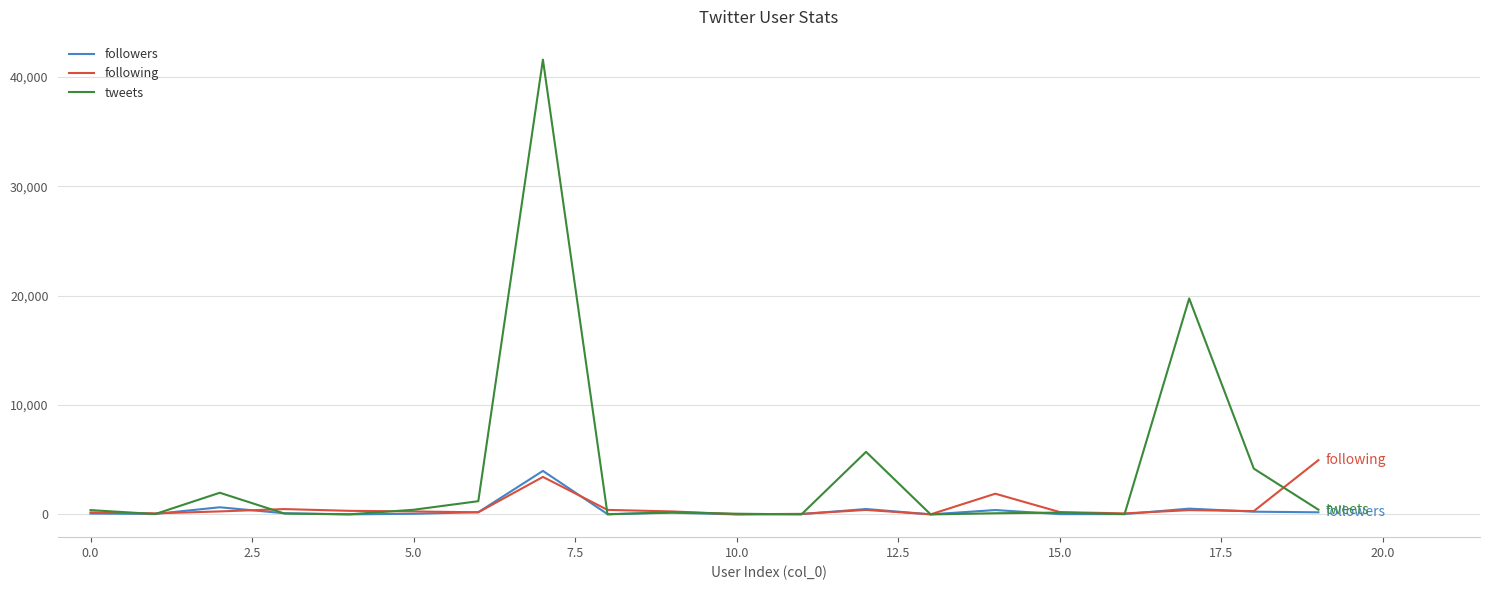

How many lines are shown in the chart?

3